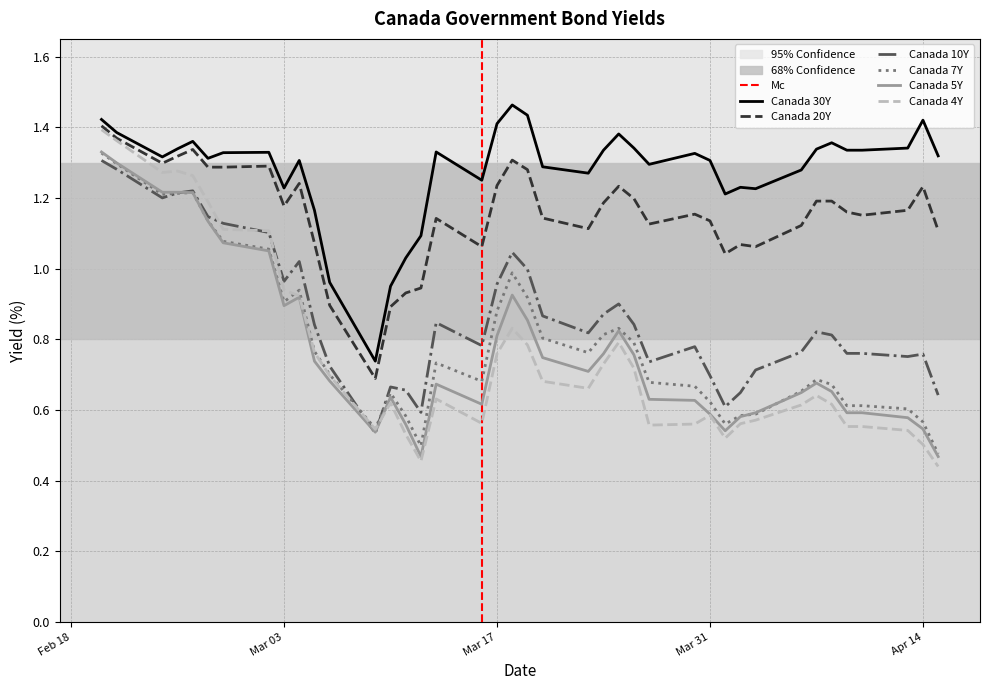

Reading right to left, transcribe all the data shown in this chart.

Canada 30Y: 1.3	1.4	1.3	1.3	1.3	1.4	1.3	1.3	1.2	1.2	1.2	1.3	1.3	1.3	1.3	1.4	1.3	1.3	1.3	1.4	1.5	1.4	1.2	1.3	1.1	1.0	0.9	0.7	1.0	1.2	1.3	1.2	1.3	1.3	1.3	1.4	1.3	1.3	1.4	1.4
Canada 20Y: 1.1	1.2	1.2	1.2	1.2	1.2	1.2	1.1	1.1	1.1	1.0	1.1	1.2	1.1	1.2	1.2	1.2	1.1	1.1	1.3	1.3	1.2	1.1	1.1	0.9	0.9	0.9	0.7	0.9	1.1	1.2	1.2	1.3	1.3	1.3	1.3	1.3	1.3	1.4	1.4
Canada 10Y: 0.6	0.8	0.8	0.8	0.8	0.8	0.8	0.8	0.7	0.6	0.6	0.7	0.8	0.7	0.8	0.9	0.9	0.8	0.9	1.0	1.0	1.0	0.8	0.8	0.6	0.7	0.7	0.5	0.7	0.8	1.0	1.0	1.1	1.1	1.1	1.2	1.2	1.2	1.3	1.3
Canada 7Y: 0.5	0.6	0.6	0.6	0.6	0.7	0.7	0.7	0.6	0.6	0.6	0.6	0.7	0.7	0.8	0.8	0.8	0.8	0.8	0.9	1.0	0.9	0.7	0.7	0.5	0.6	0.6	0.5	0.7	0.8	0.9	0.9	1.1	1.1	1.1	1.2	1.2	1.2	1.3	1.3
Canada 5Y: 0.5	0.5	0.6	0.6	0.6	0.7	0.7	0.6	0.6	0.6	0.5	0.6	0.6	0.6	0.8	0.8	0.8	0.7	0.7	0.9	0.9	0.8	0.6	0.7	0.5	0.6	0.6	0.5	0.7	0.7	0.9	0.9	1.1	1.1	1.1	1.2	1.2	1.2	1.3	1.3
Canada 4Y: 0.4	0.5	0.5	0.6	0.6	0.6	0.6	0.6	0.6	0.6	0.5	0.6	0.6	0.6	0.7	0.8	0.7	0.7	0.7	0.8	0.8	0.8	0.6	0.6	0.5	0.5	0.6	0.5	0.7	0.8	0.9	0.9	1.1	1.1	1.2	1.3	1.3	1.3	1.4	1.4